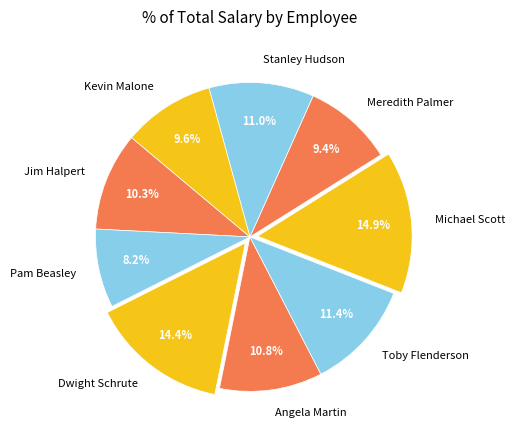

Count the number of slices in the pie.

9